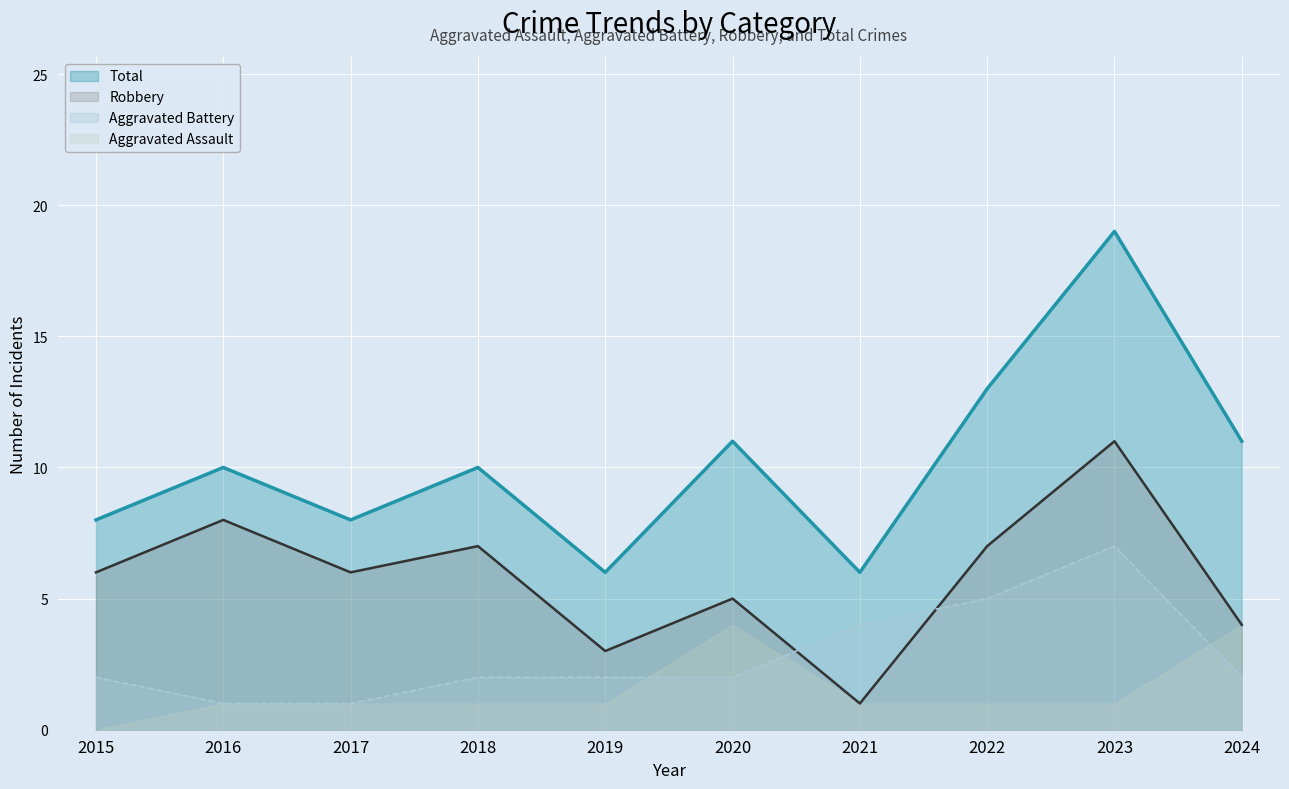

True or false: Total and Aggravated Battery intersect in this chart.

False